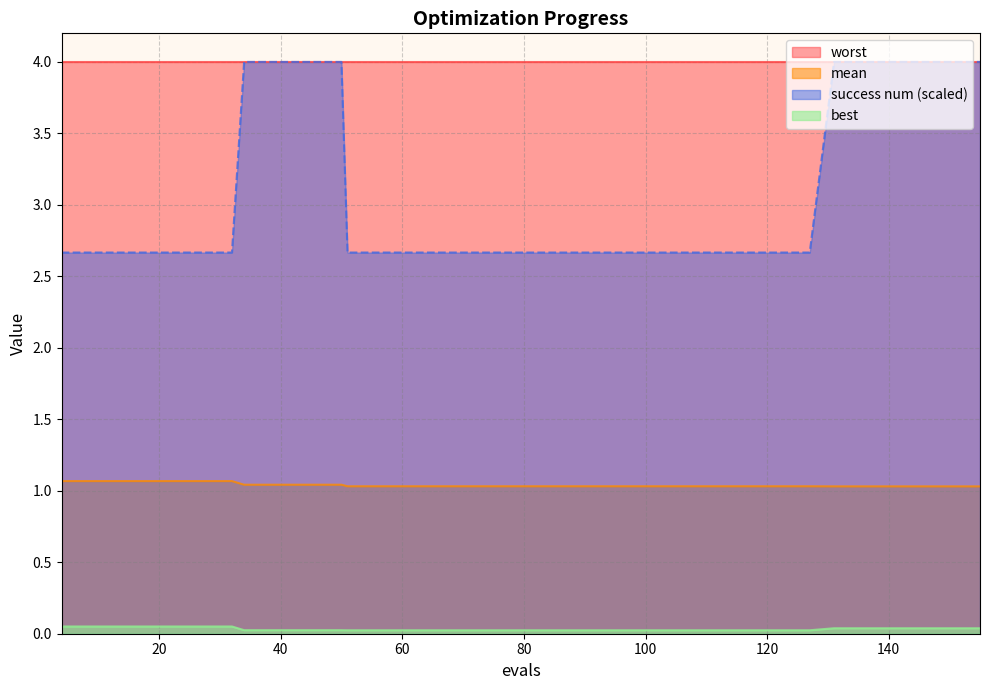

What is the maximum value shown in the chart?

4.0